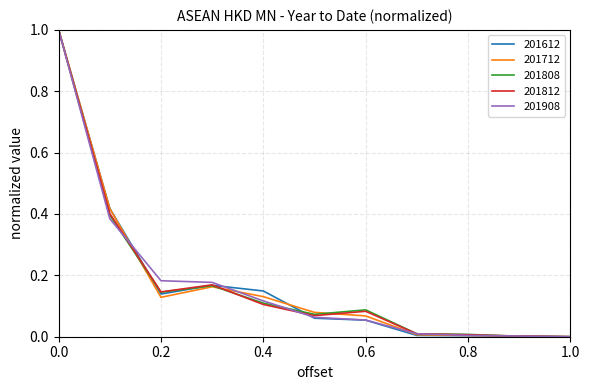

Does the chart have visible grid lines?

Yes